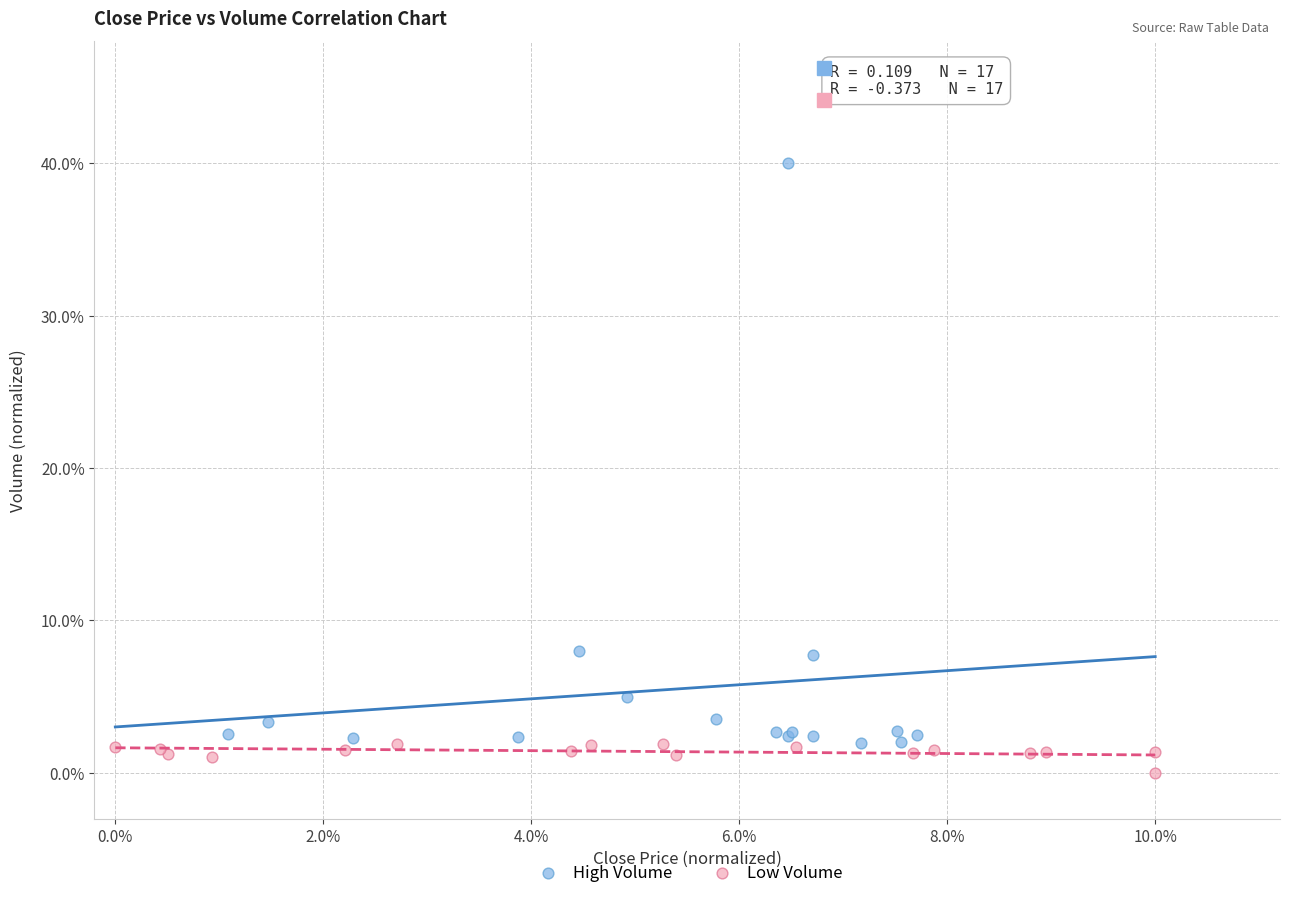

Which series contains the highest Y value?

High Volume